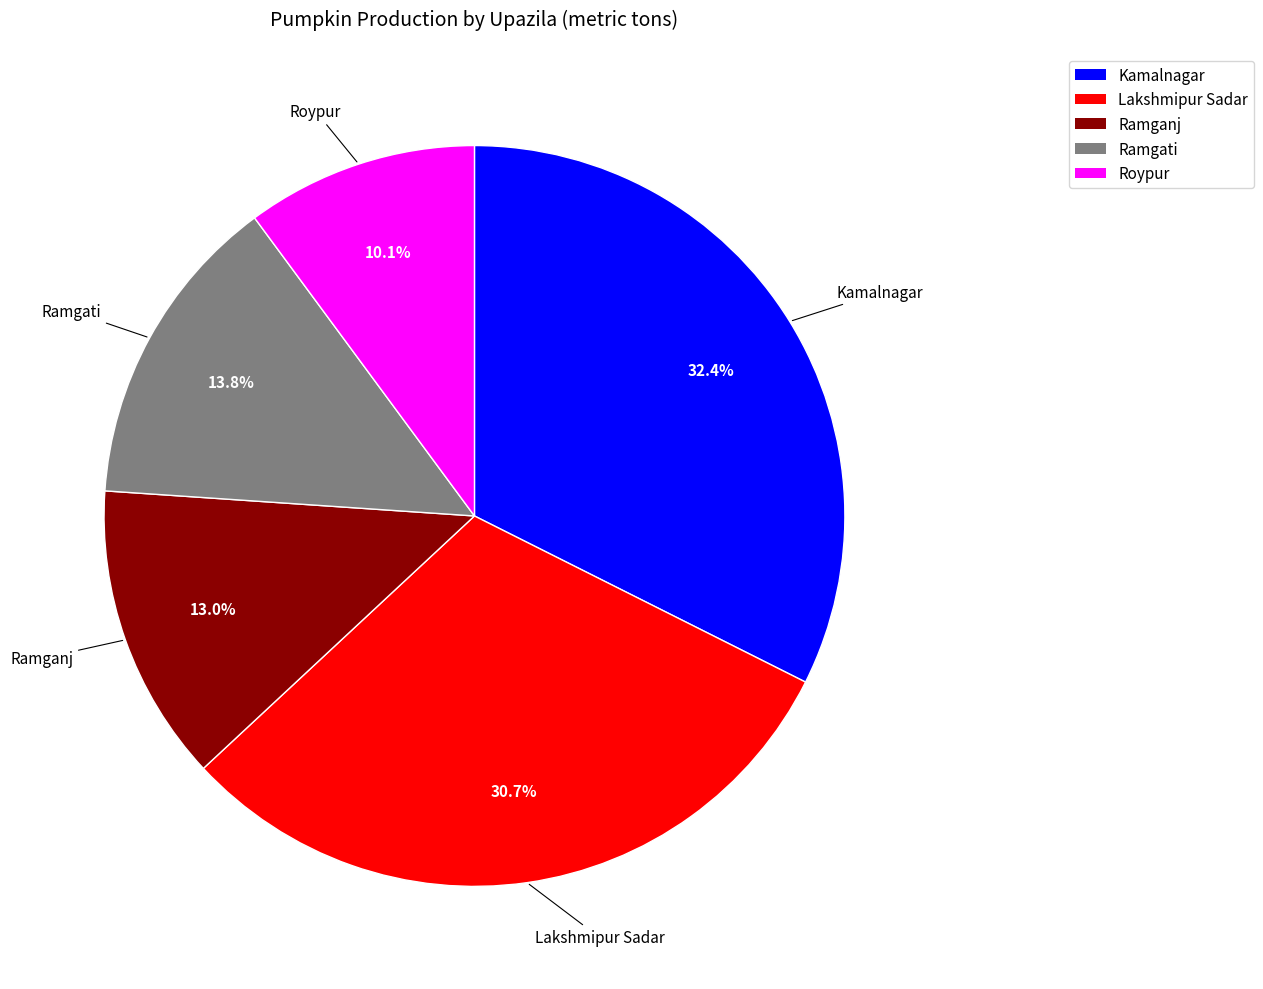

Is it true that Kamalnagar is 41% of the pie?

False